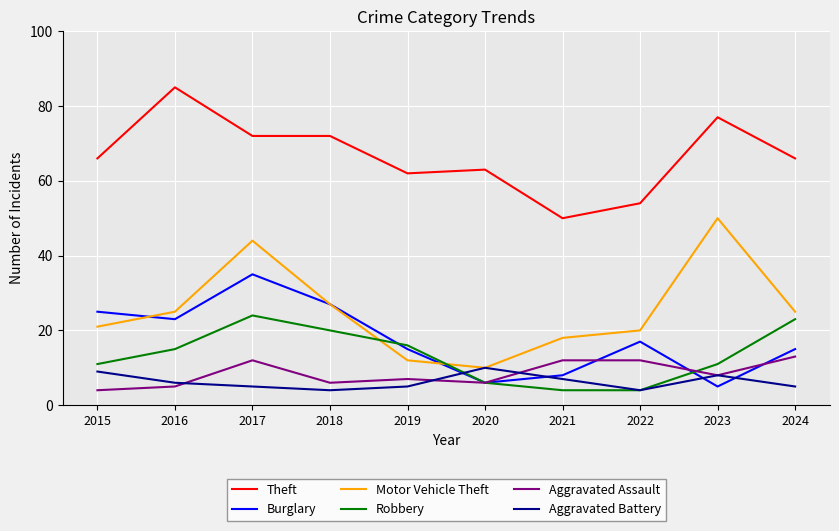

At how many categories does at least one series exceed 25?

10